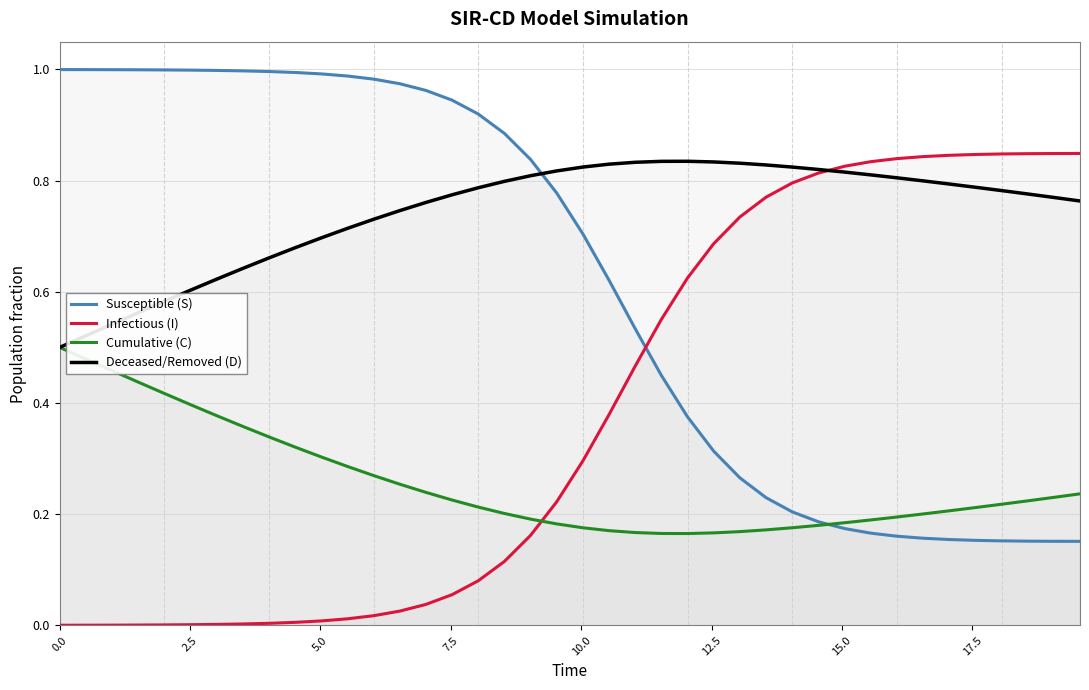

Which series has the largest total across all categories?

Deceased/Removed (D)